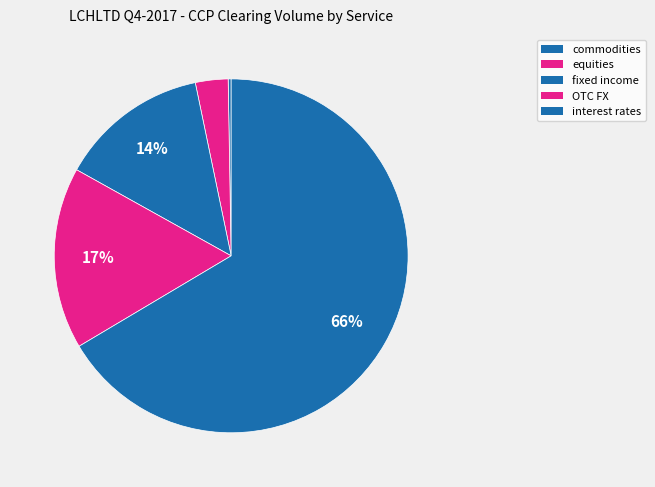

Which slice represents more than half of the pie?

interest rates